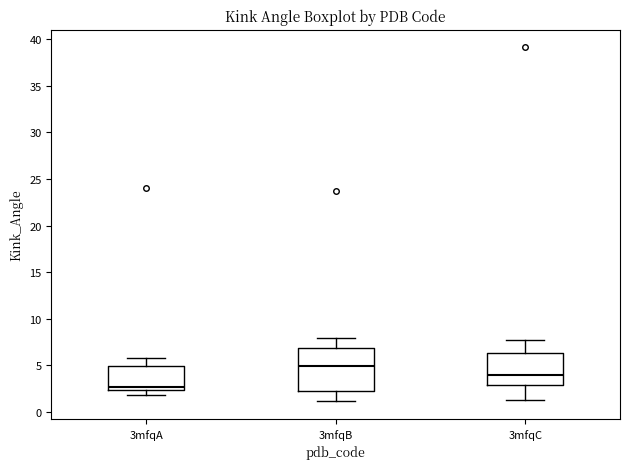

Reading left to right, read every box against the y-axis: the position of its median line, the range the box covers, and the ends of its whiskers. The values are not printed on the chart, so give them approximately, as read against the axis.

3mfqA: median 2.5 (just above the box's lower edge), box 2.5 to 5.0, whiskers 2.0 to 6.0
3mfqB: median 5.0, box 2.5 to 7.0, whiskers 1.0 to 8.0
3mfqC: median 4.0, box 3.0 to 6.5, whiskers 1.5 to 7.5